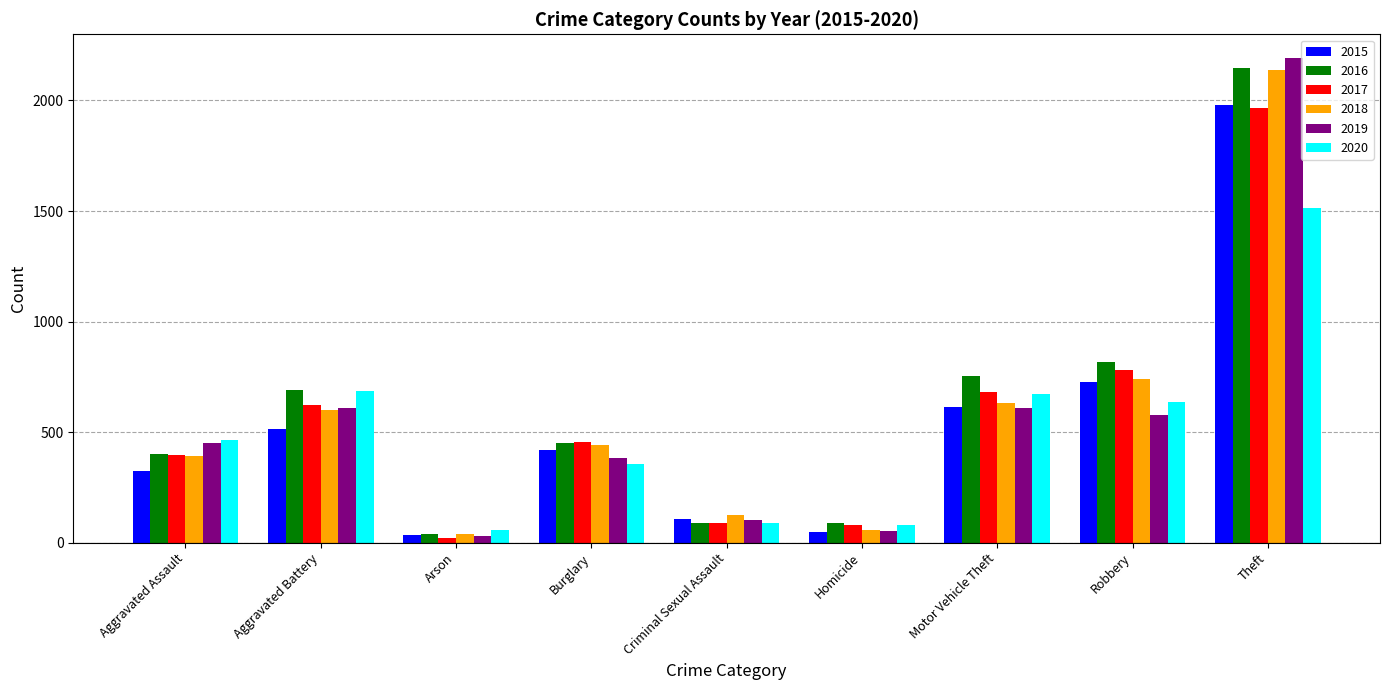

Which label corresponds to the largest value in the chart?

Theft